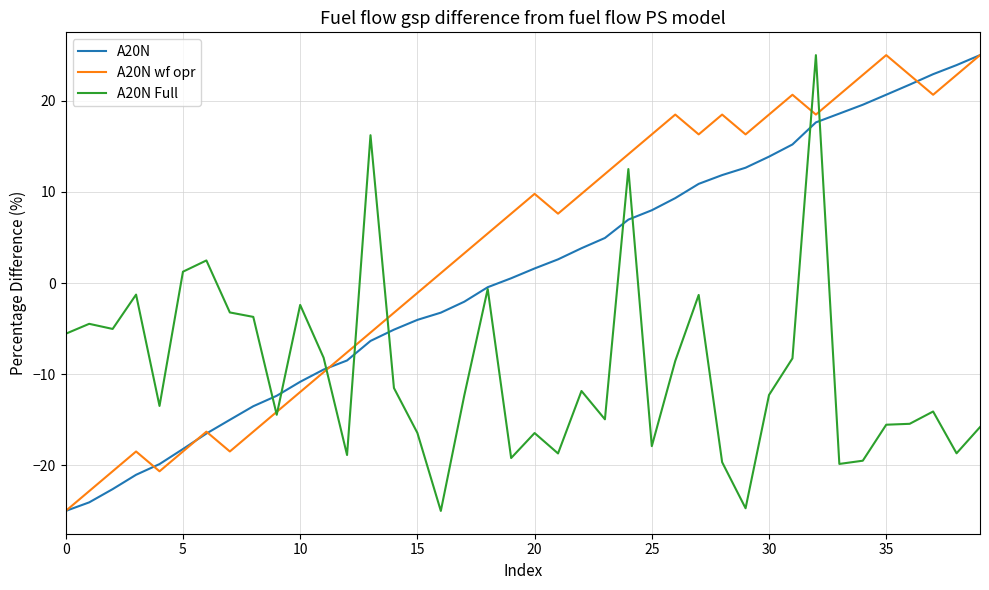

What is the lowest value of the A20N Full series?

-25.0